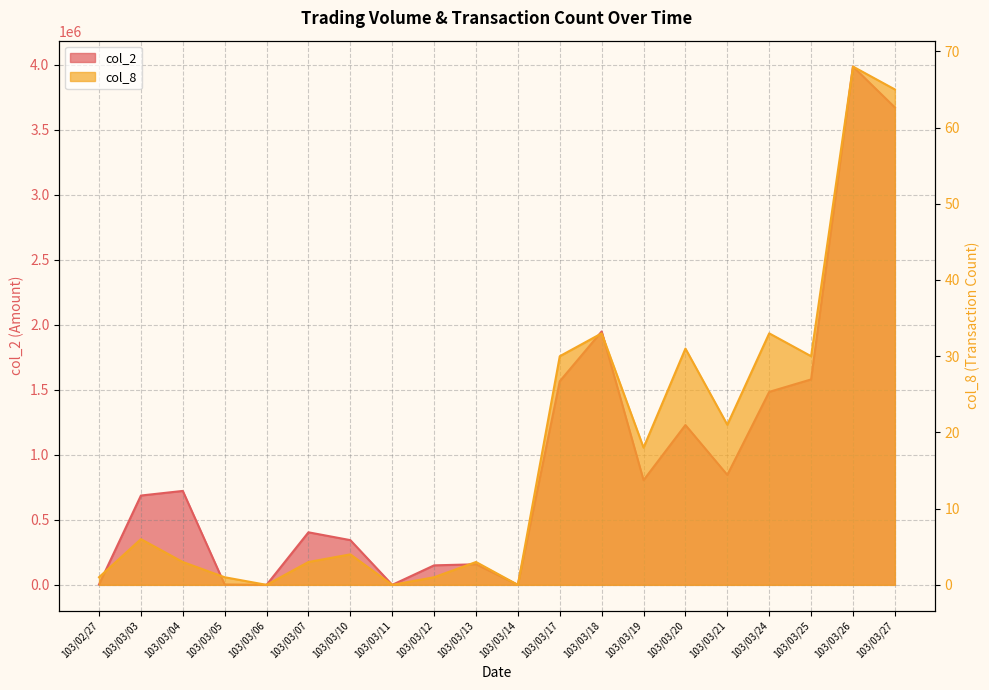

Rank the series by their maximum value, from lowest to highest.

col_8, col_2